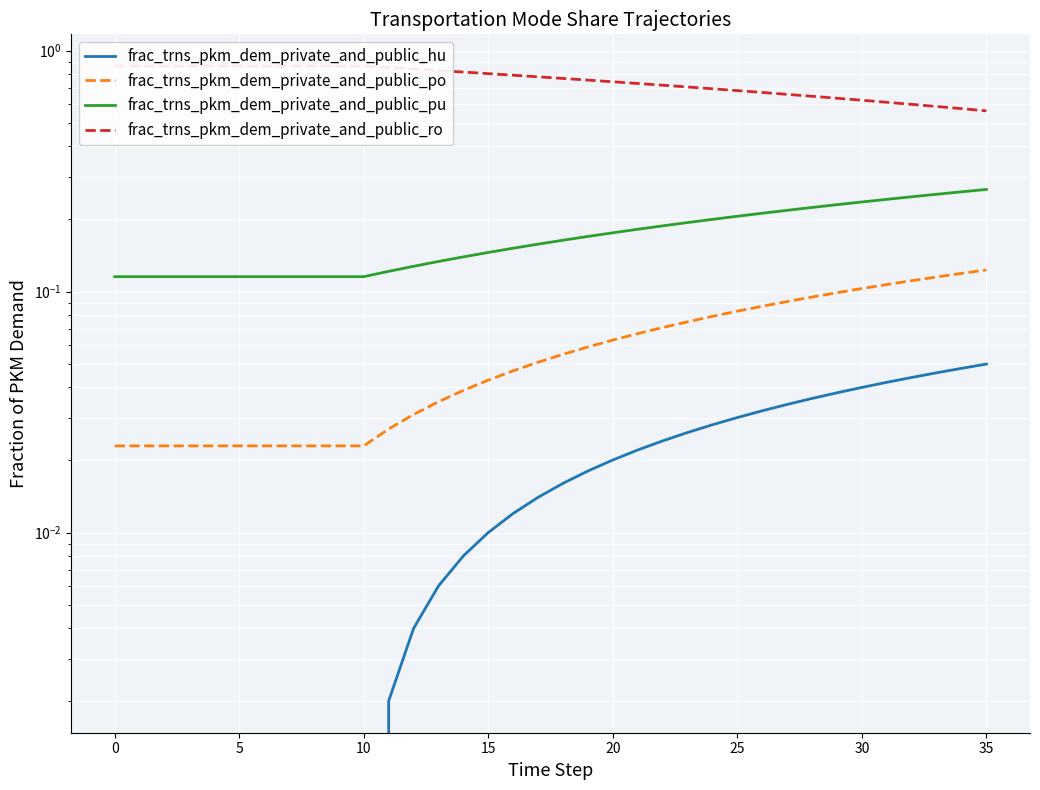

What is the greatest value displayed?

0.9